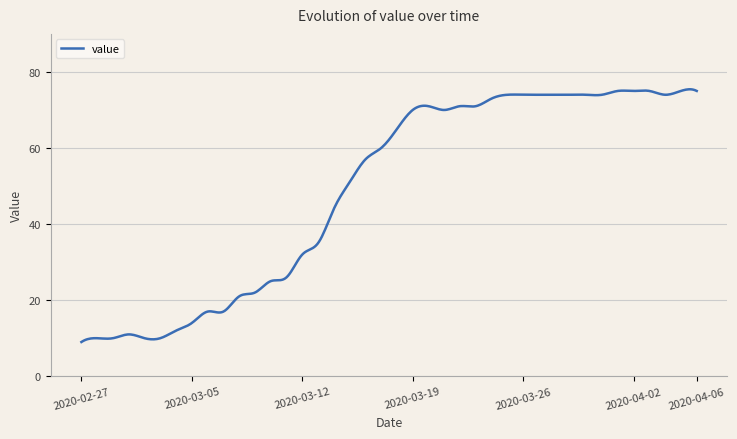

What is the difference between the maximum and minimum values?

66.4